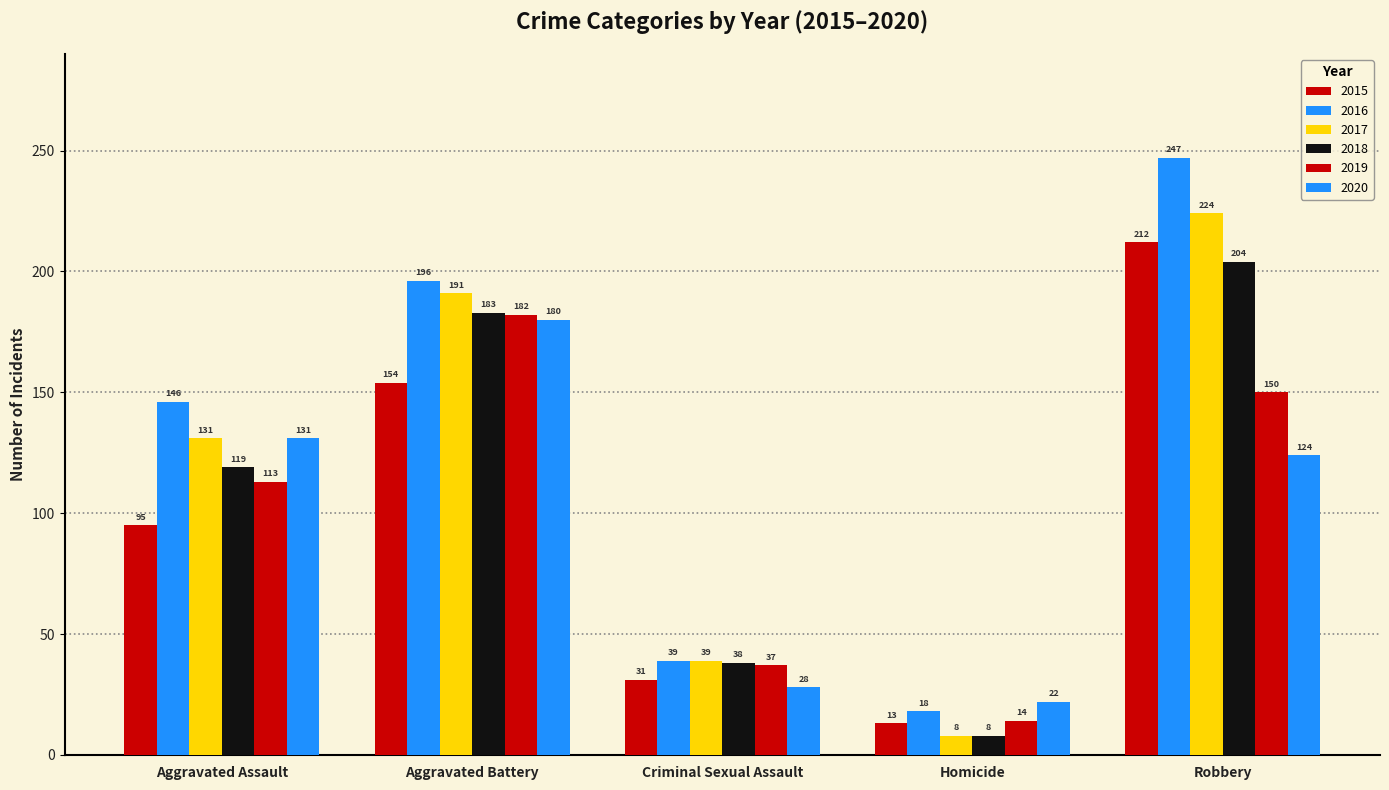

Count the number of data series in this chart.

6